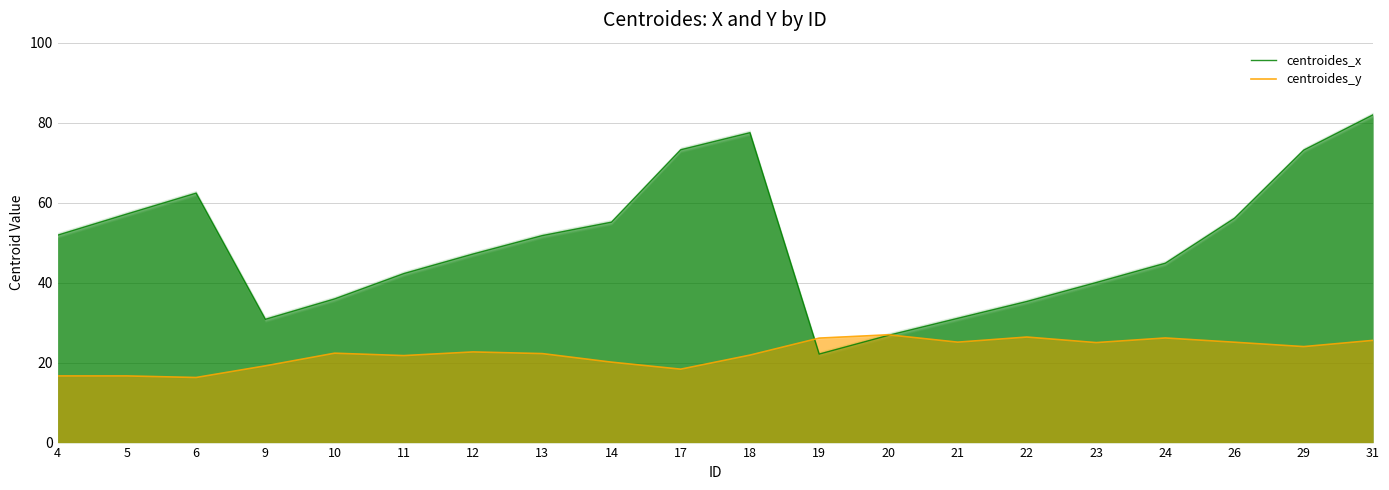

At which label does centroides_x first exceed 51?

4